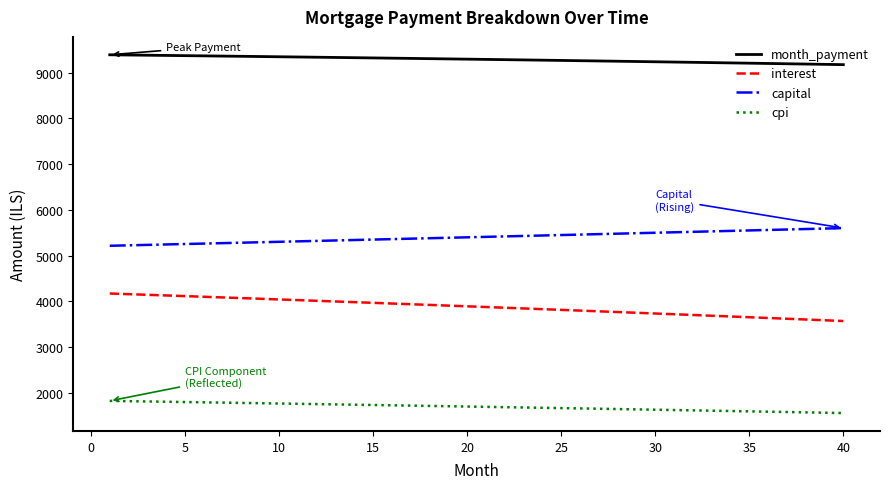

True or false: month_payment and capital cross at least once.

False